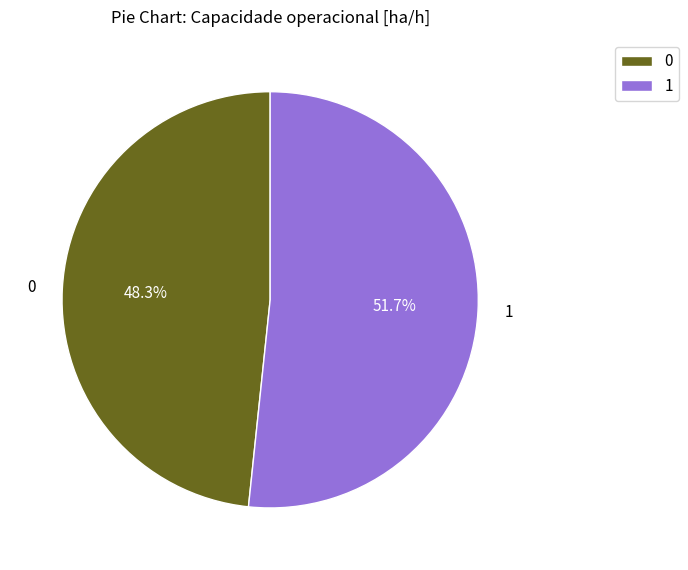

True or false: 1 accounts for 52% of the total.

True